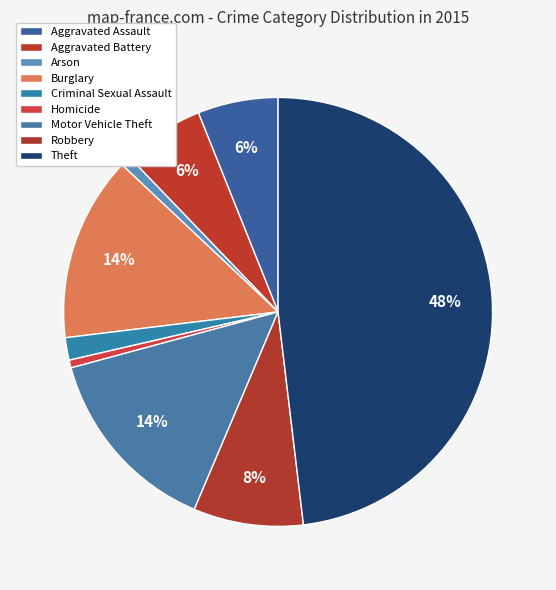

What portion of the pie excludes Motor Vehicle Theft?

85.6%